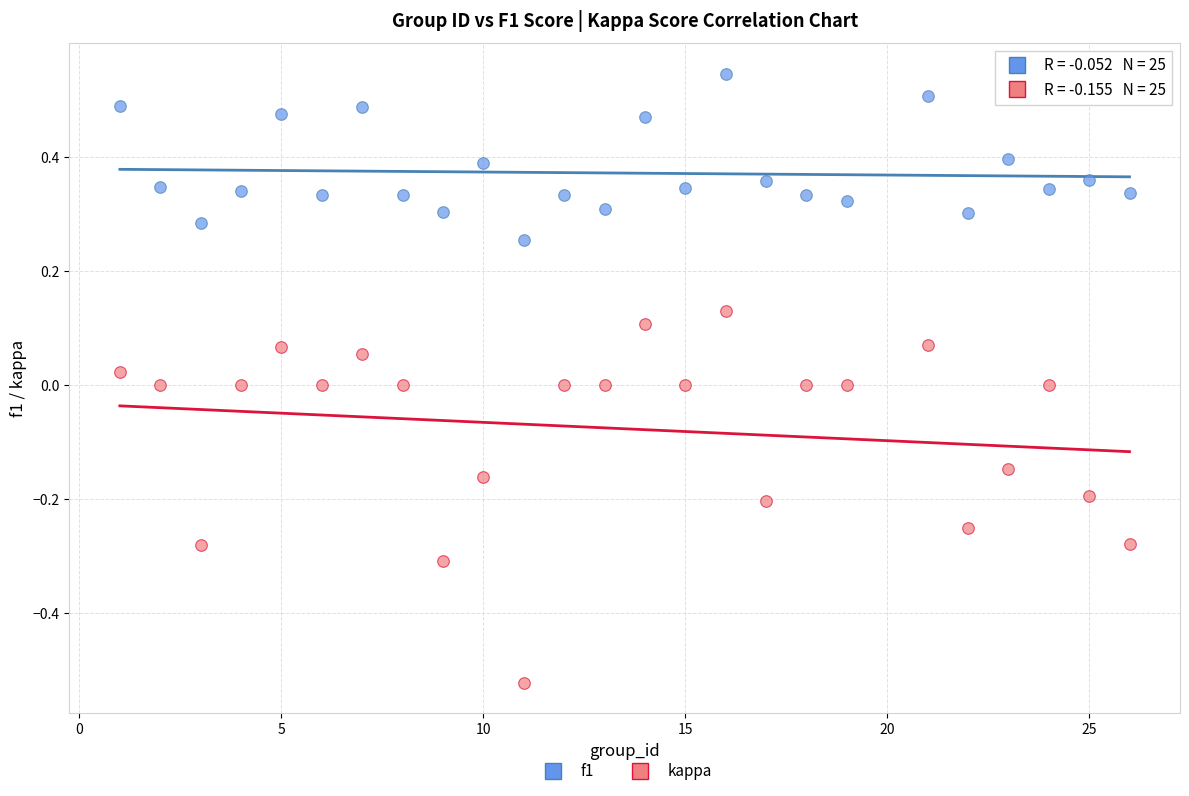

Which series reaches the minimum Y coordinate?

kappa